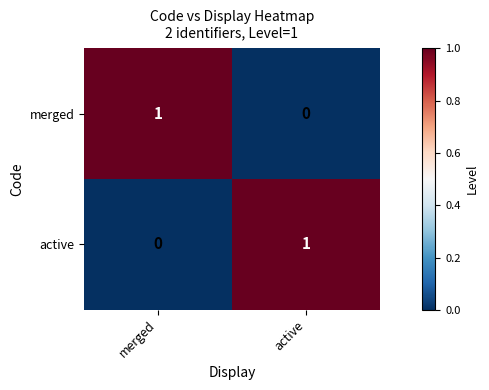

The value of merged at merged is 0. True or false?

False